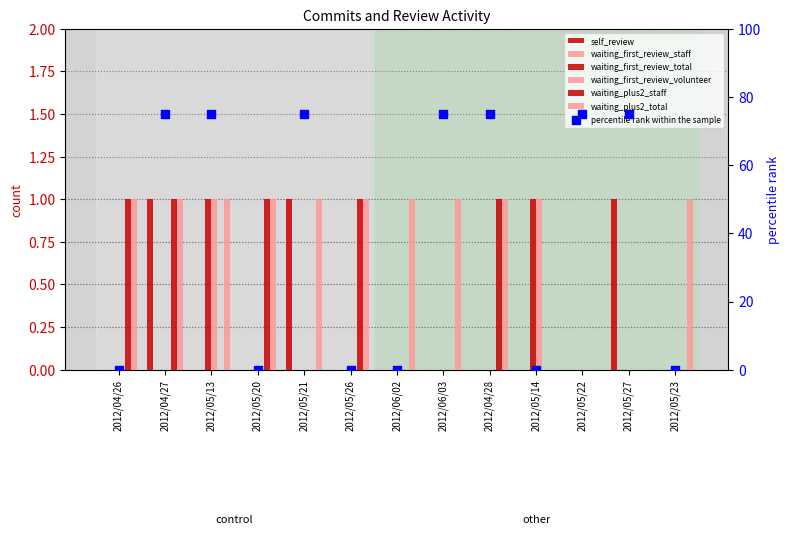

Which series reaches the minimum Y coordinate?

self_review